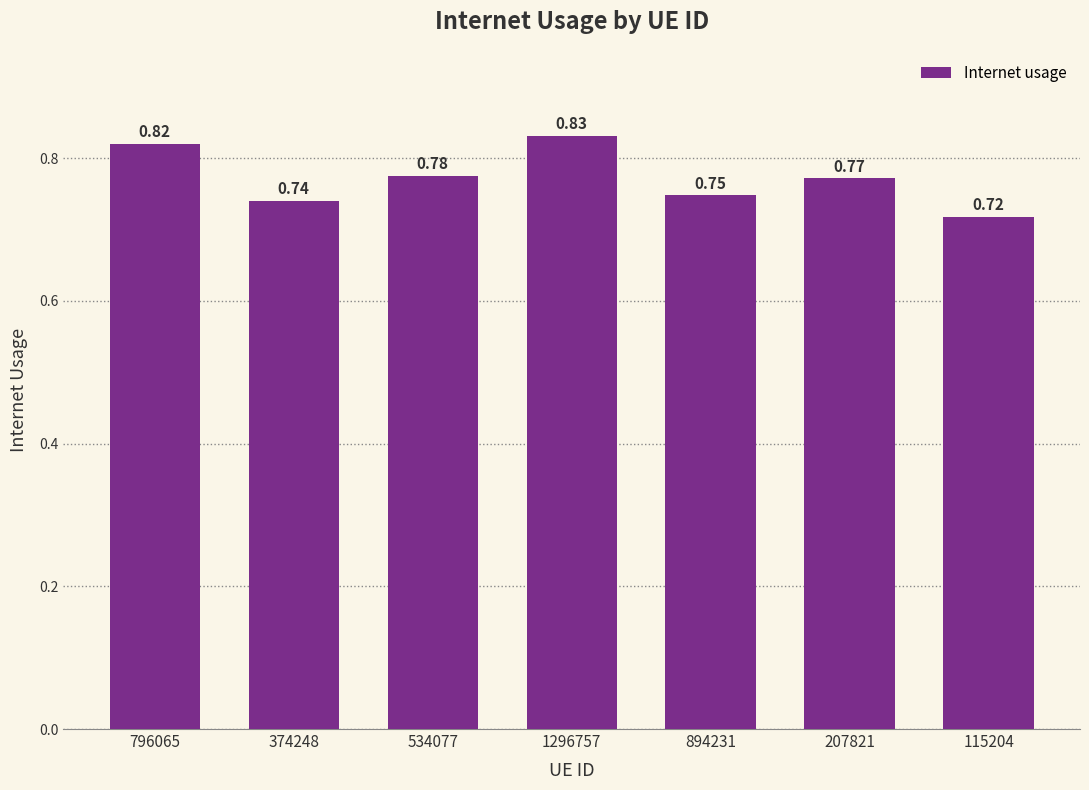

List the labels in order of value, smallest first.

115204, 374248, 894231, 207821, 534077, 796065, 1296757